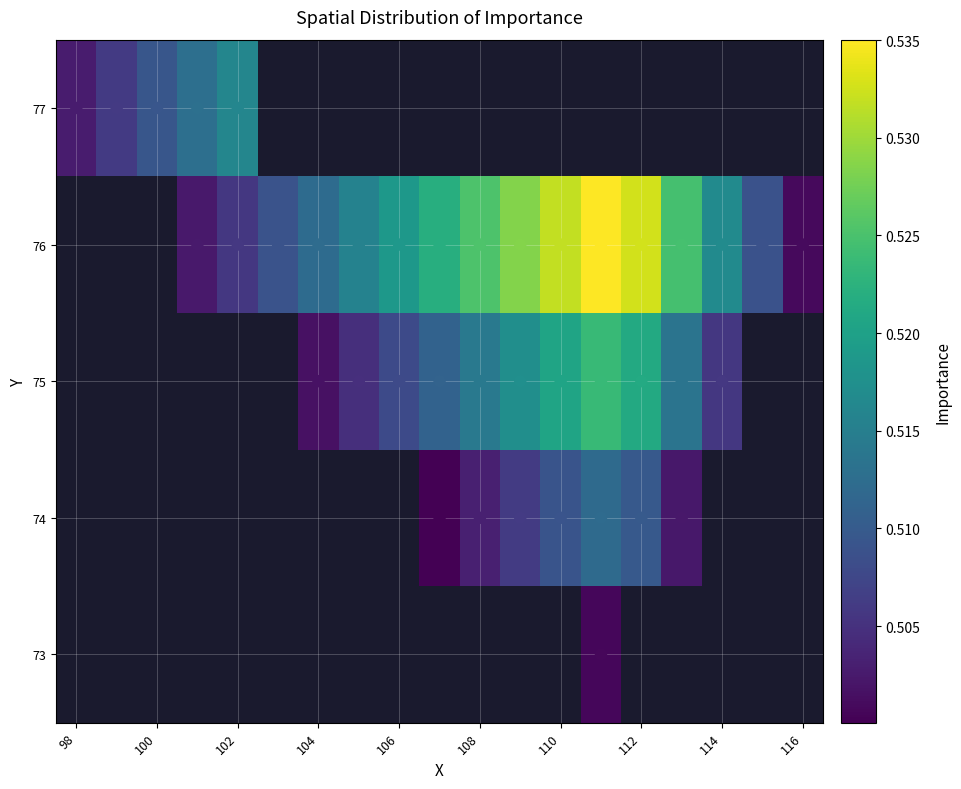

What is the maximum value shown in the chart?

0.5